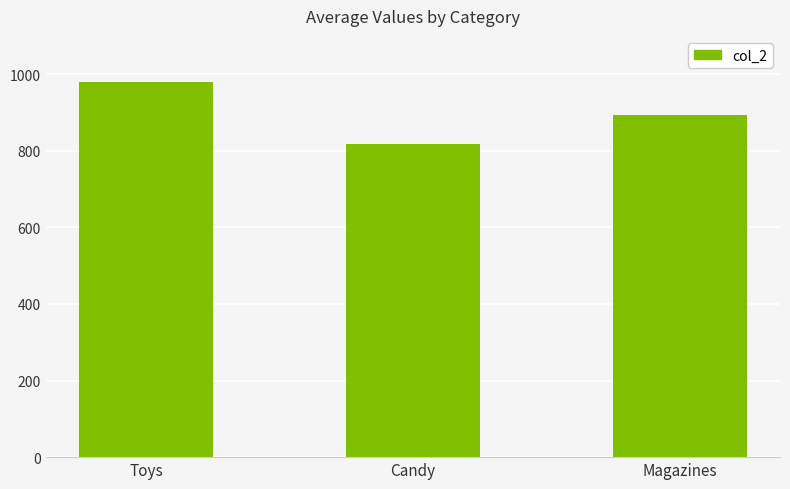

How many distinct data groups are displayed?

1